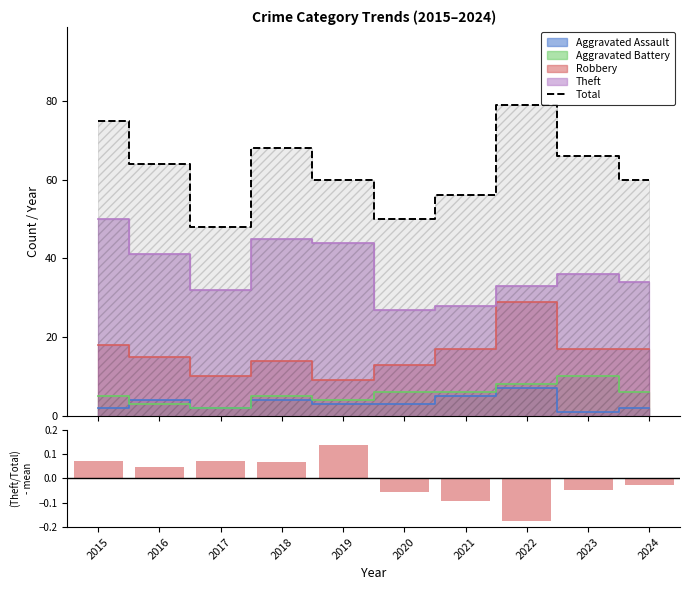

Between 2020 and 2016, which is larger?

2016